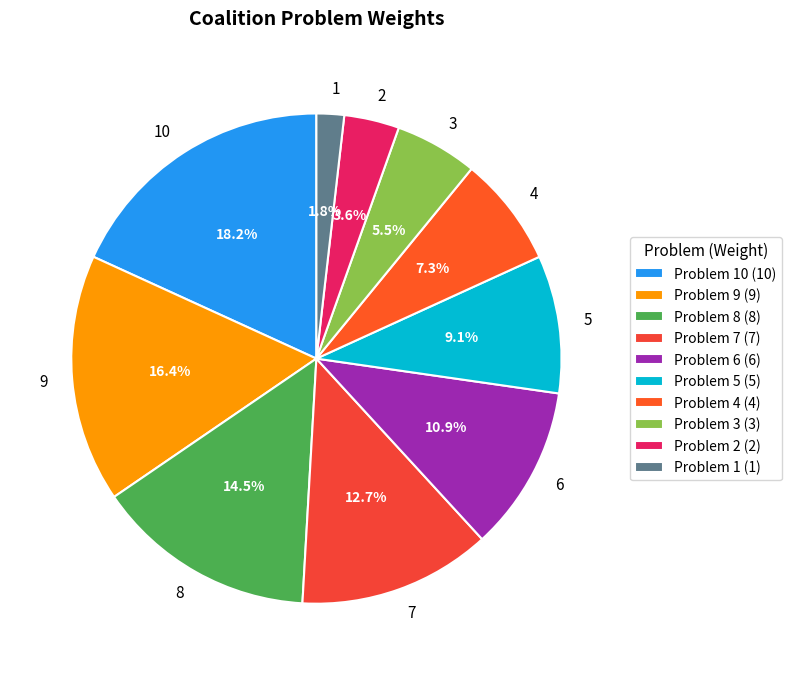

How many segments does this pie chart have?

10